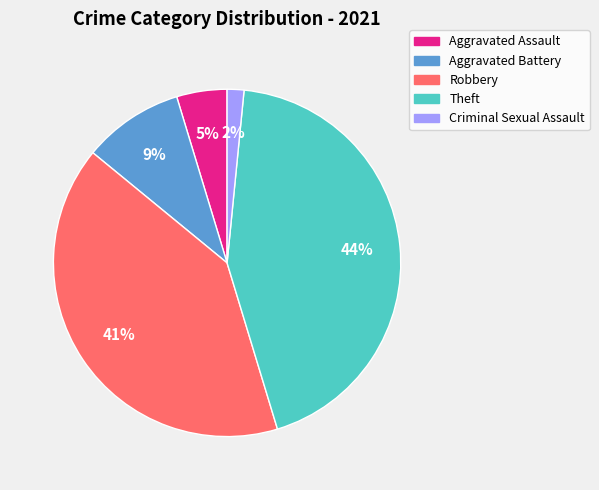

How many slices are in this pie chart?

5